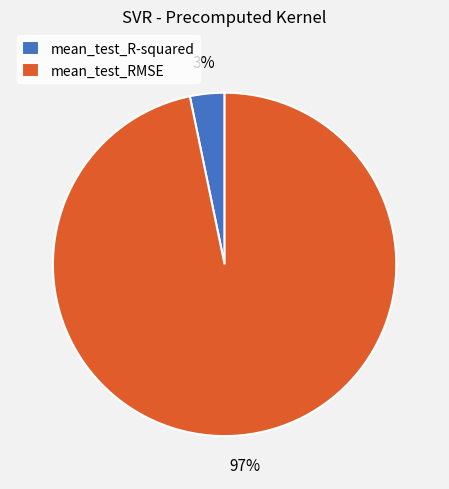

To the nearest percent, what portion does mean_test_RMSE represent?

97%